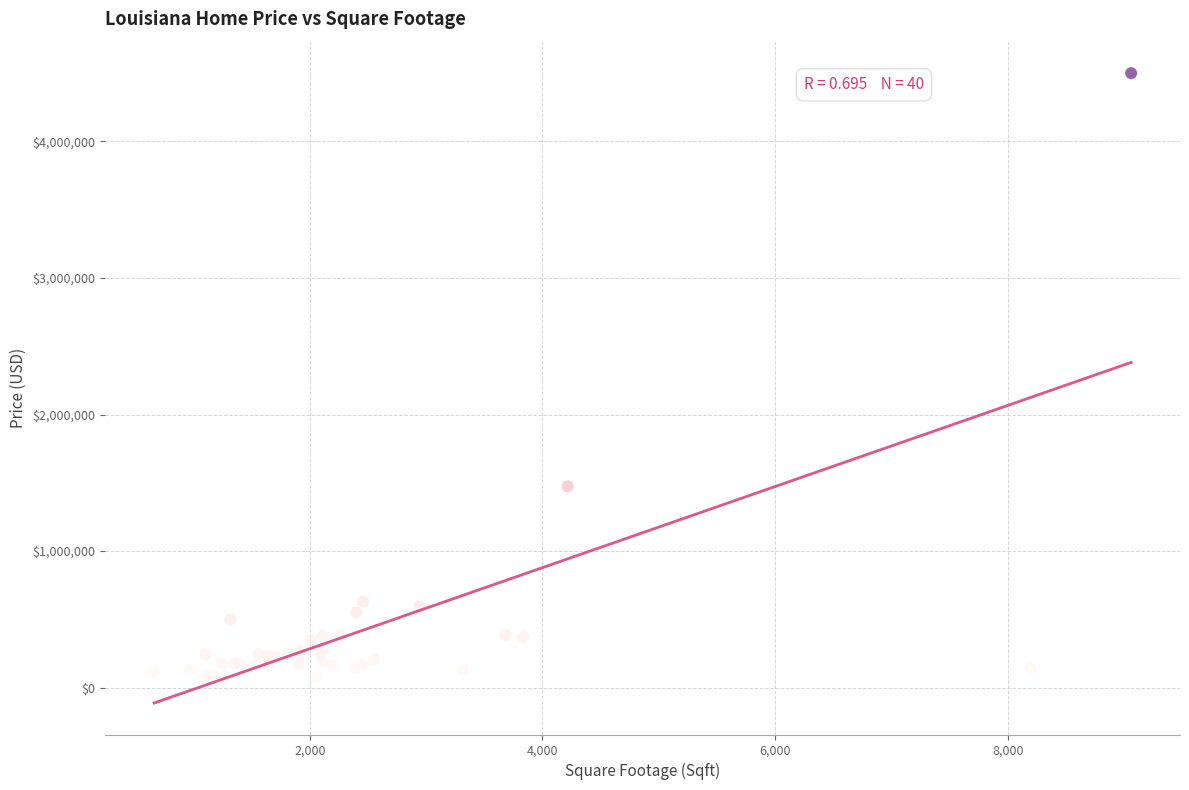

What Y value in the scatter plot is closest to 2287500?

1475000